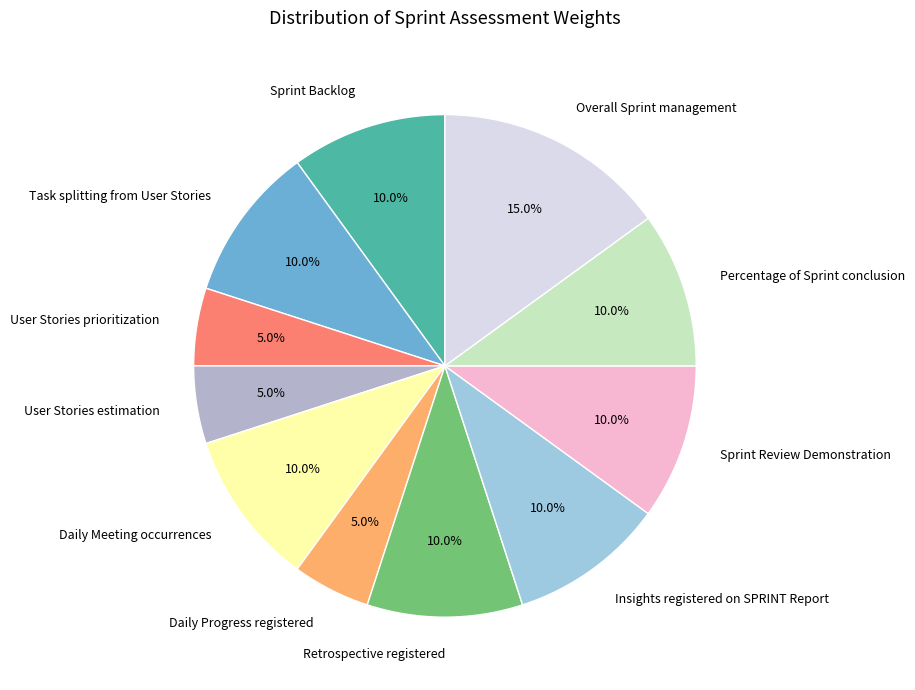

To the nearest percent, what percentage of the pie is Overall Sprint management?

15%